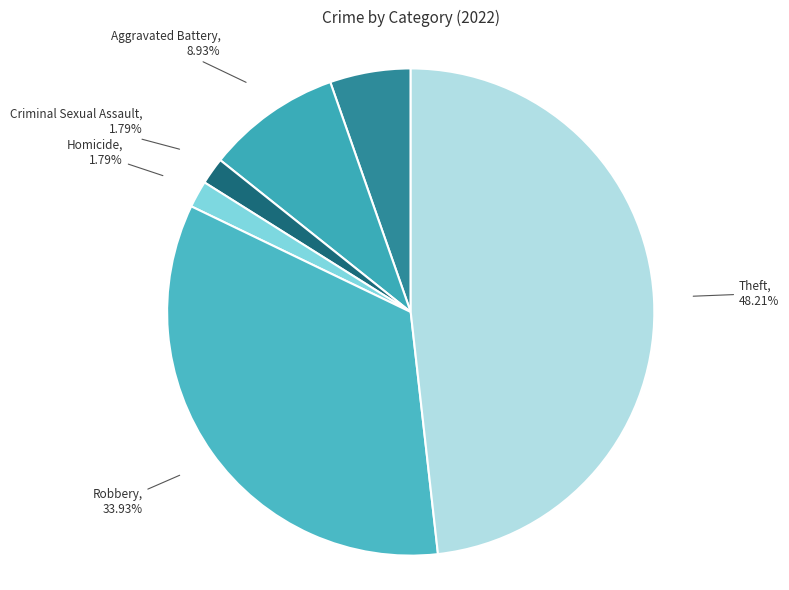

Approximately how many times larger is the value at Criminal Sexual Assault compared to Aggravated Assault?

0.3